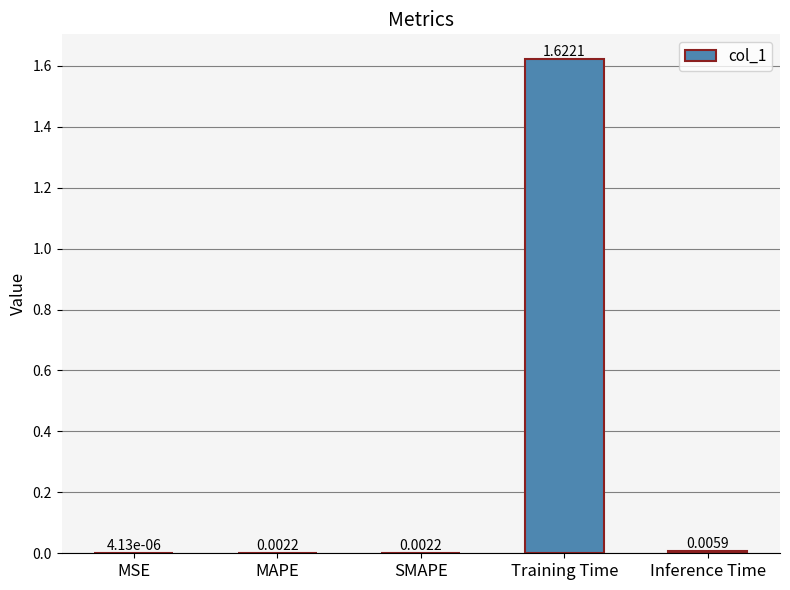

Which has a higher value, Inference Time or MSE?

Inference Time